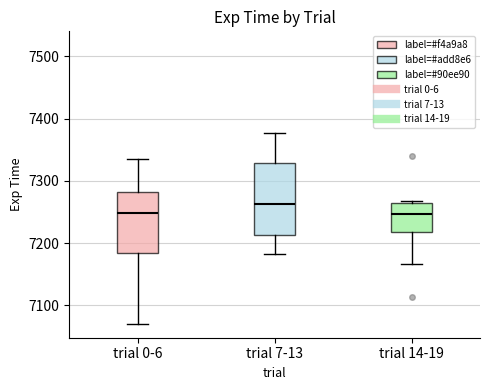

Where is the upper edge of the box for trial 7-13 on the y-axis? The values are not printed on the chart, so give them approximately, as read against the axis.

7330